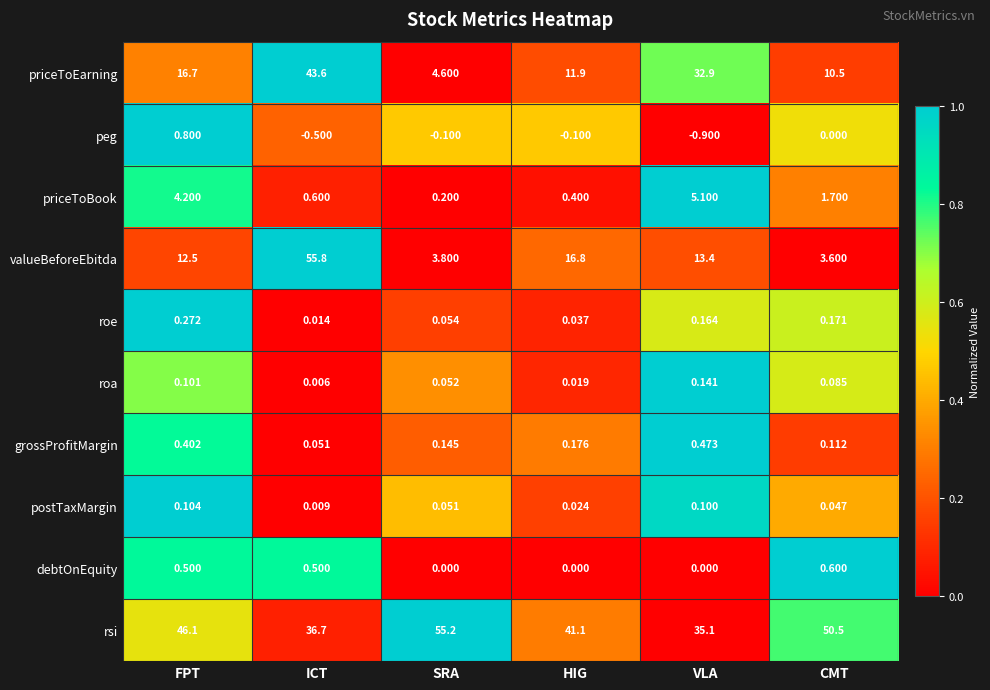

Which series has the largest total across all categories?

rsi